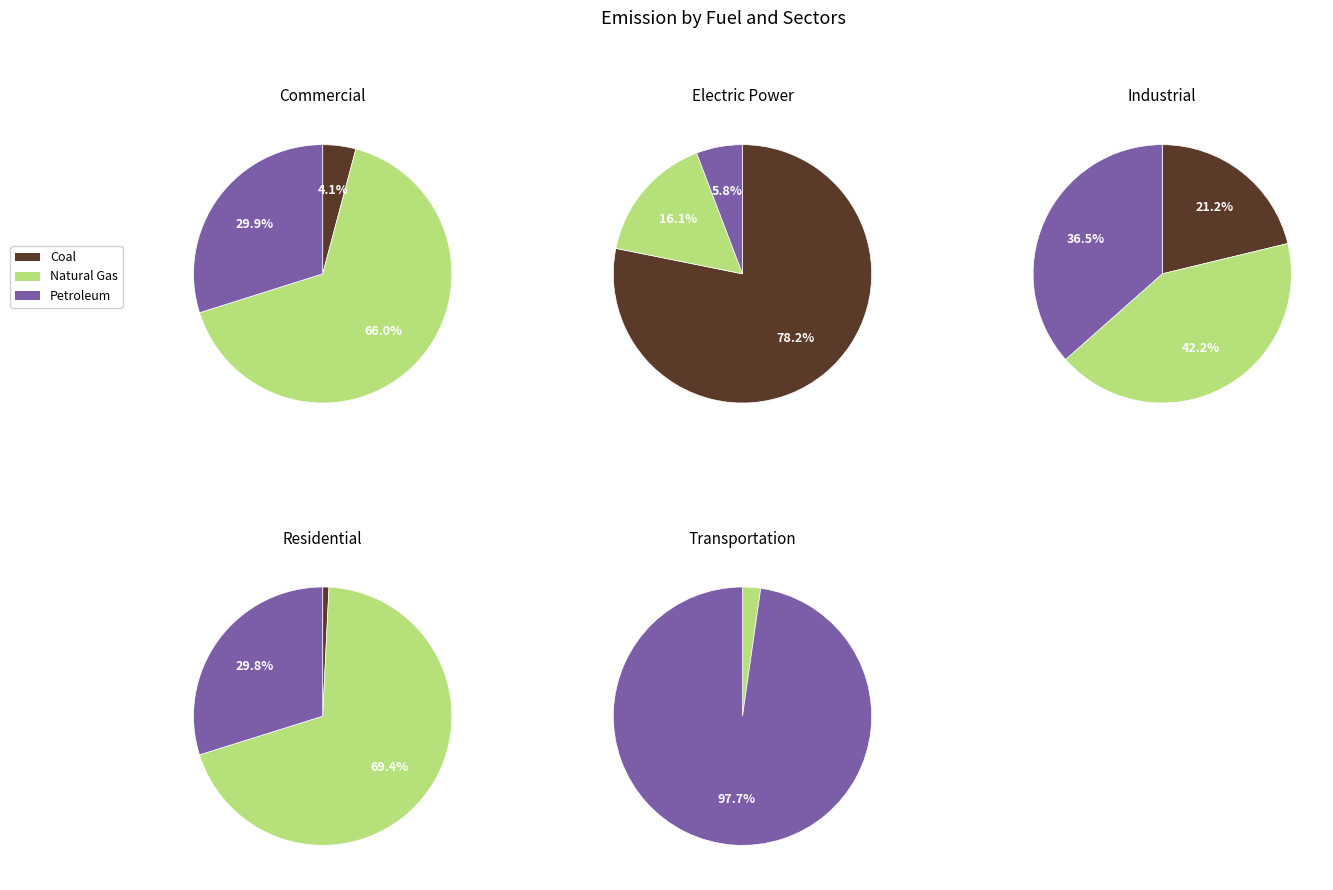

Is there any slice that represents more than half of the pie?

Yes